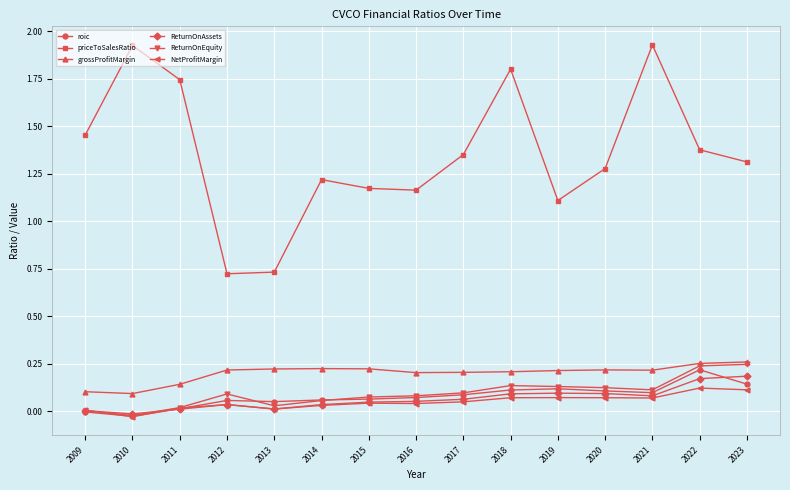

Between 2010 and 2023, which series saw the biggest shift?

priceToSalesRatio